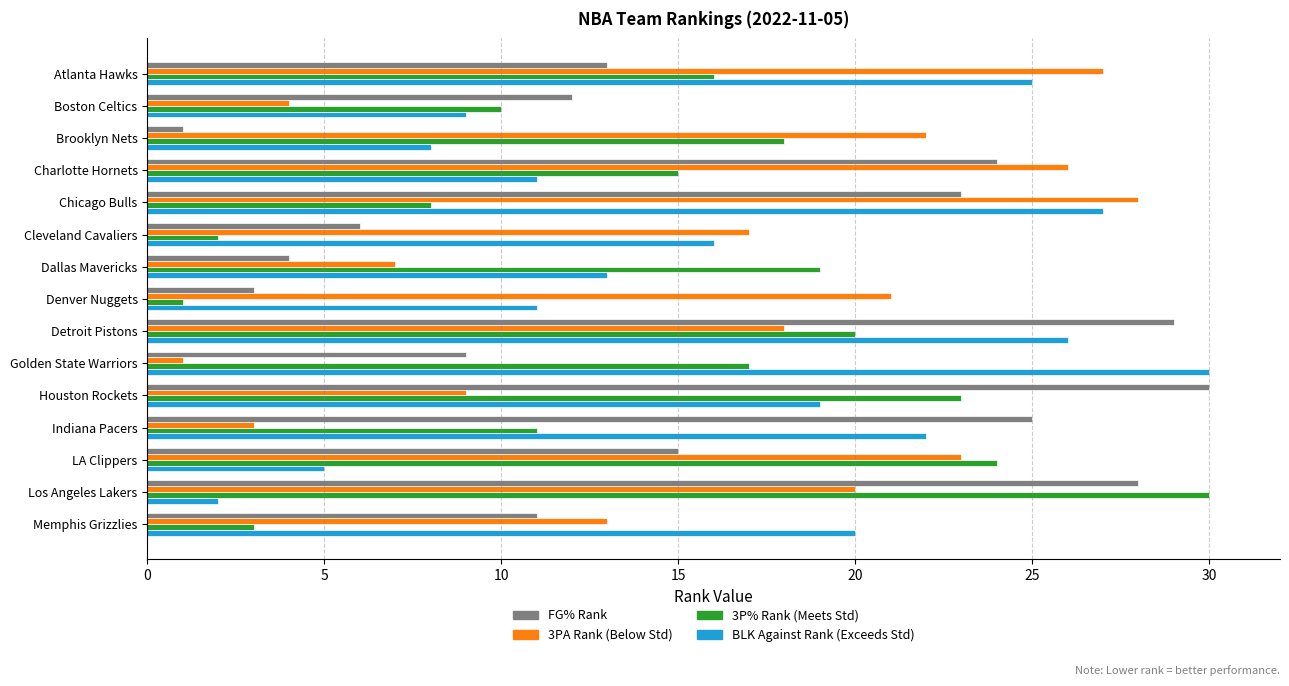

Is it true that FG% Rank equals 3 at Denver Nuggets?

True